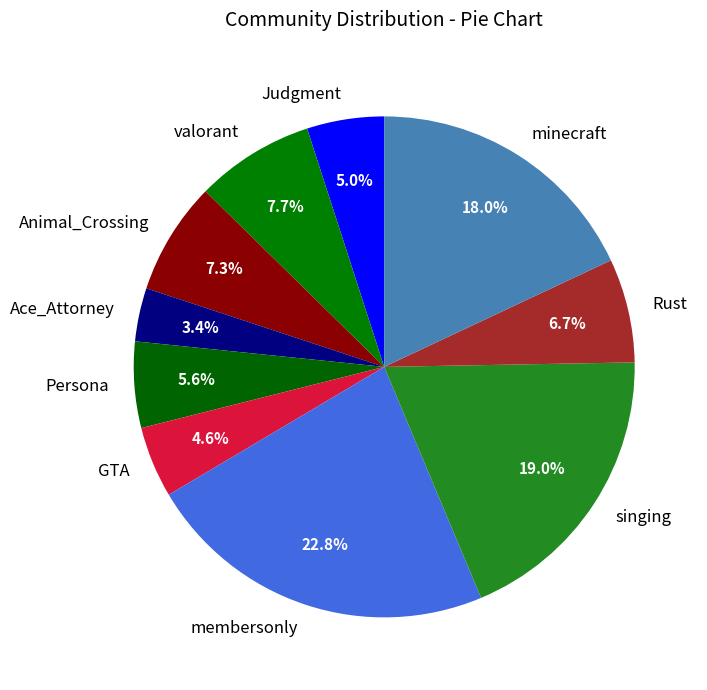

The singing slice represents 19% of the pie. True or false?

True